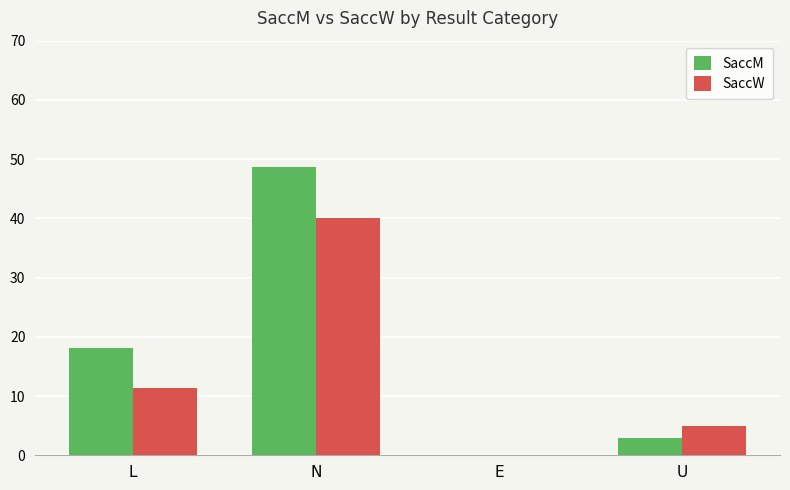

Between N and E, which series saw the biggest shift?

SaccM